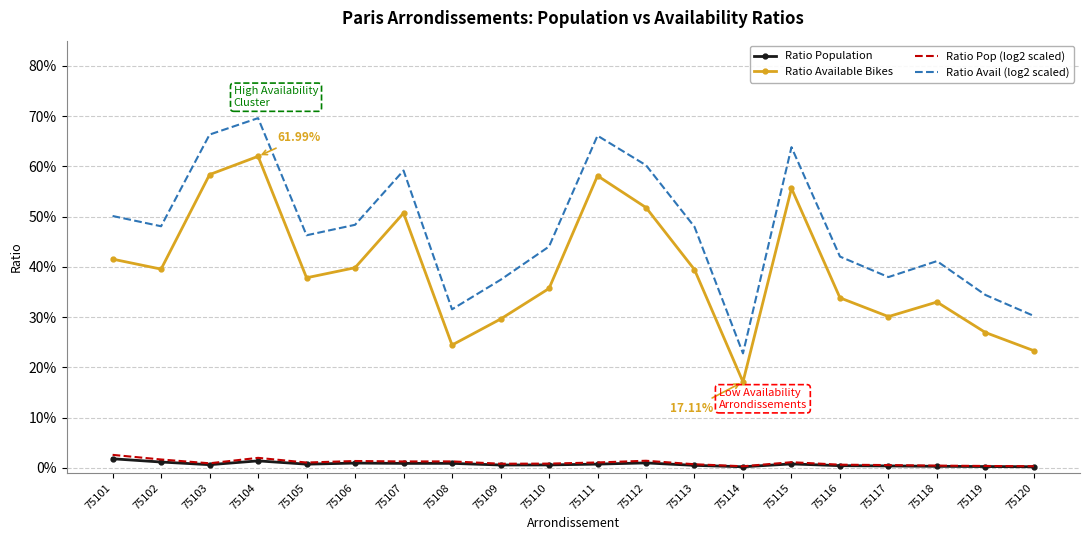

What is the value of the Ratio Avail (log2 scaled) point at the 6th from the left?

0.5